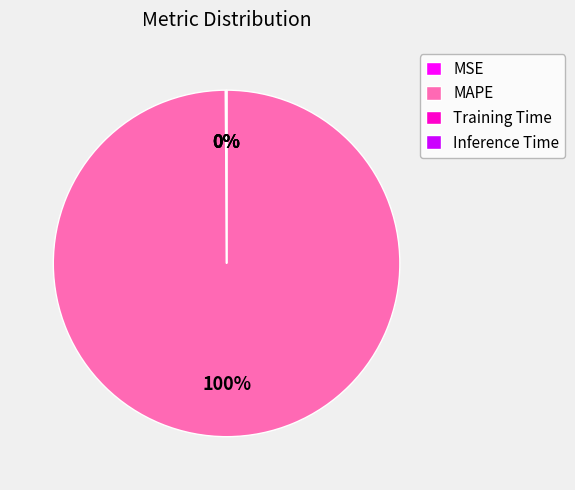

To the nearest percent, what is the difference between the largest and smallest slice percentages?

100%